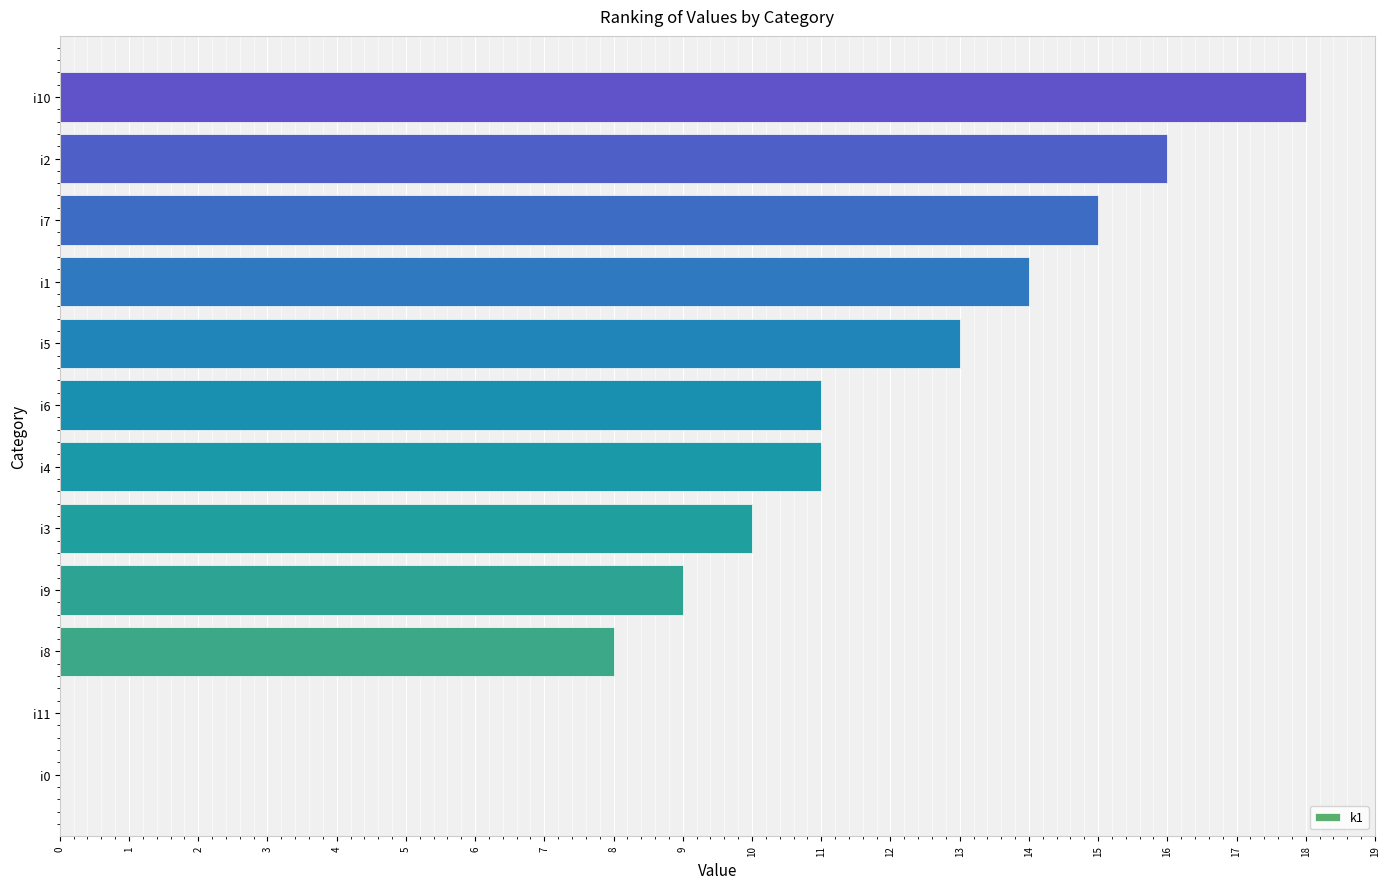

Are the bars horizontal?

Yes